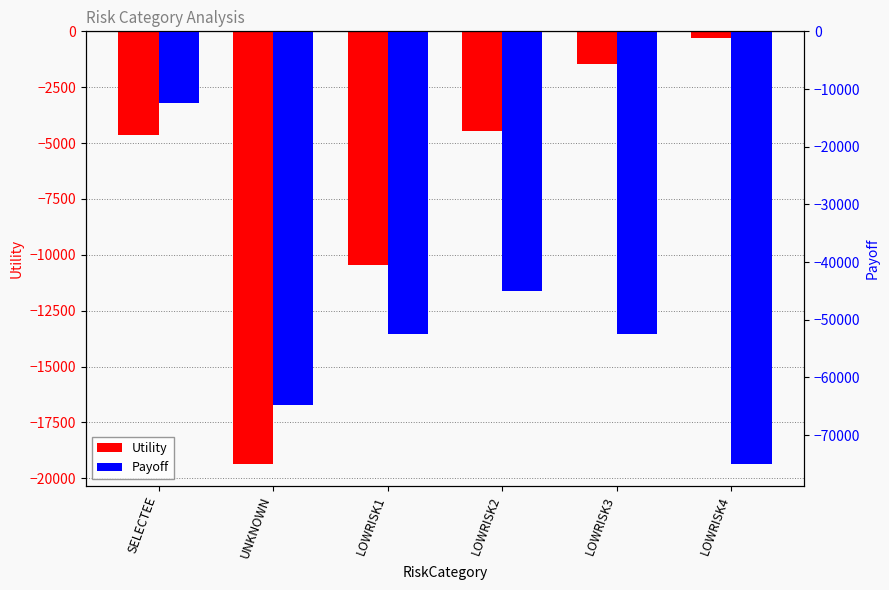

What is the difference between the Utility values at UNKNOWN and LOWRISK3?

17897.3